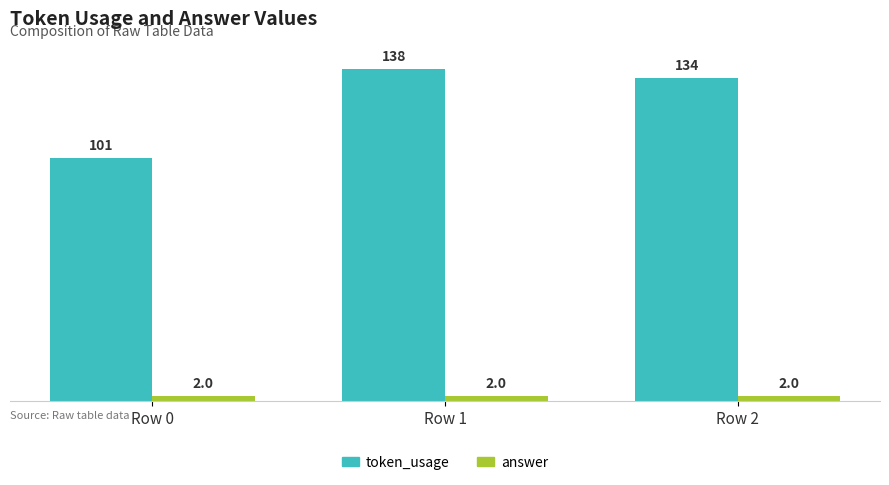

What is the total value across all series at Row 0?

103